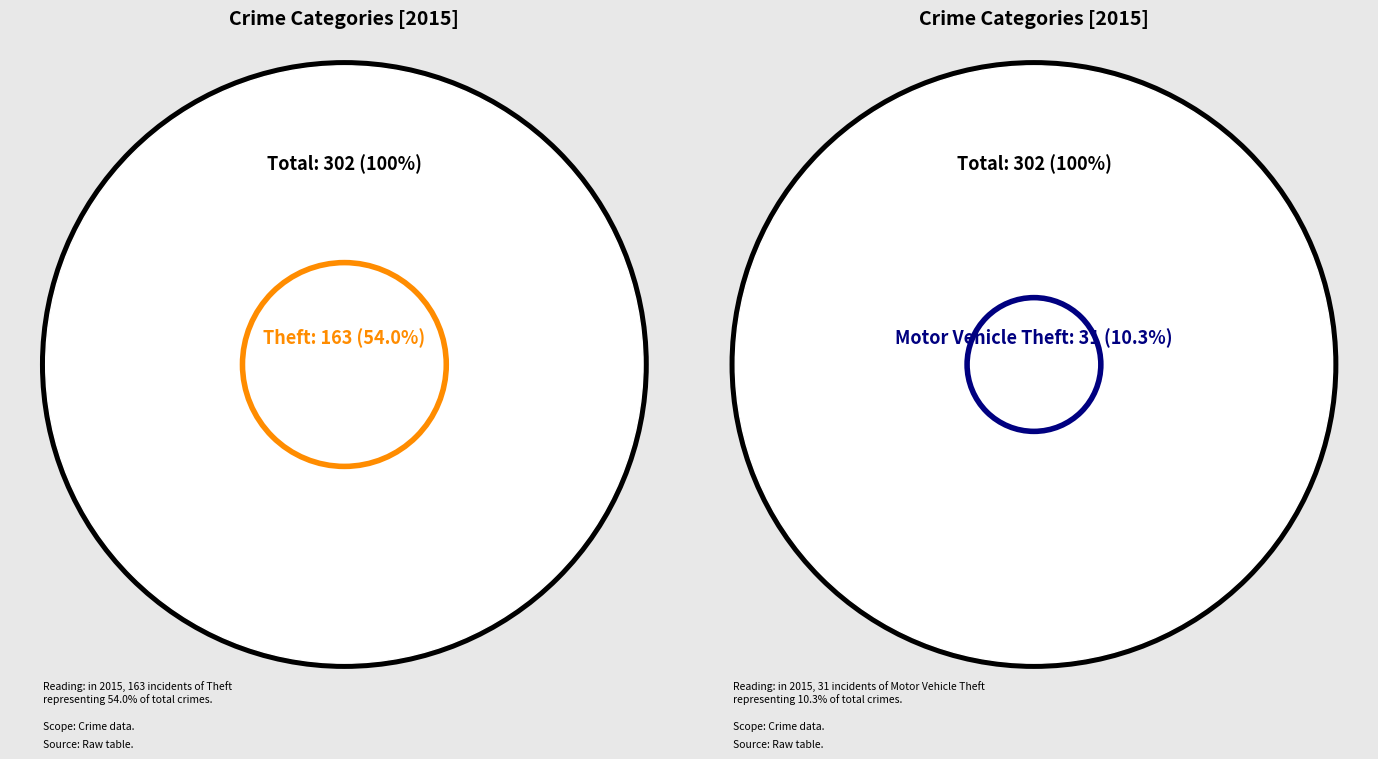

Between 3 and 1, which is larger?

3